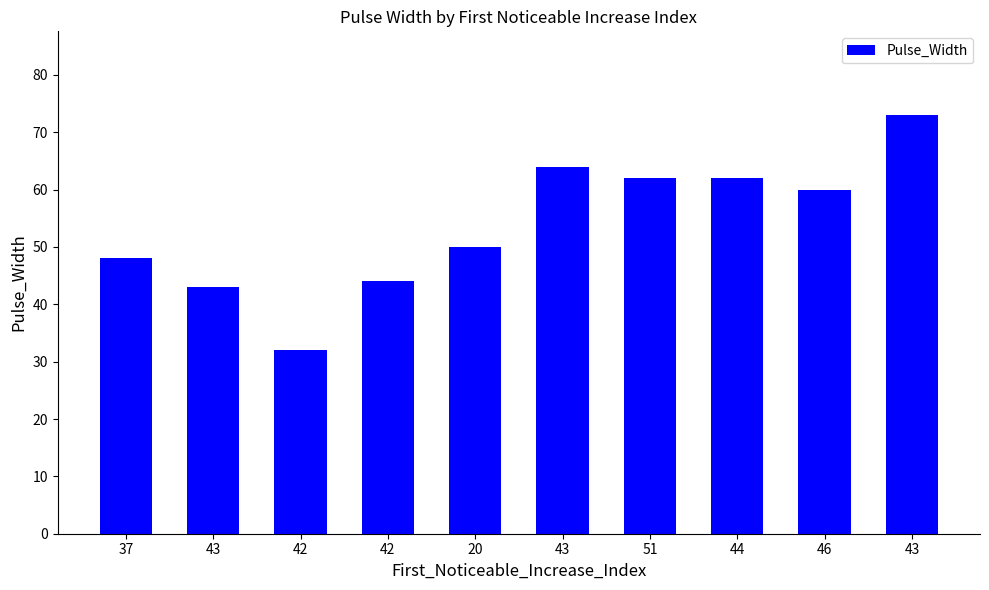

Does the chart contain any negative values?

No